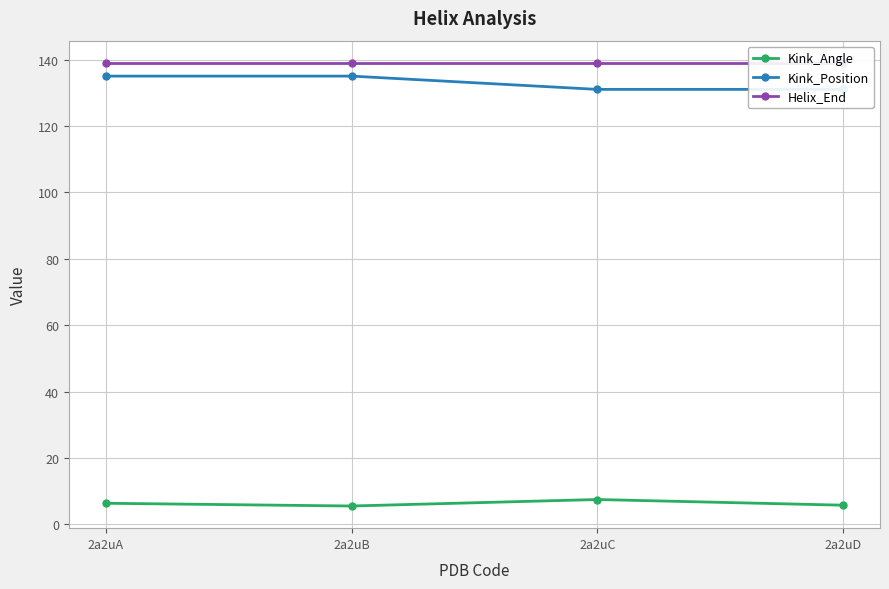

Reading left to right, list all the values displayed in this chart.

Kink_Angle: 6.3	5.5	7.5	5.8
Kink_Position: 135.0	135.0	131.0	131.0
Helix_End: 139.0	139.0	139.0	139.0